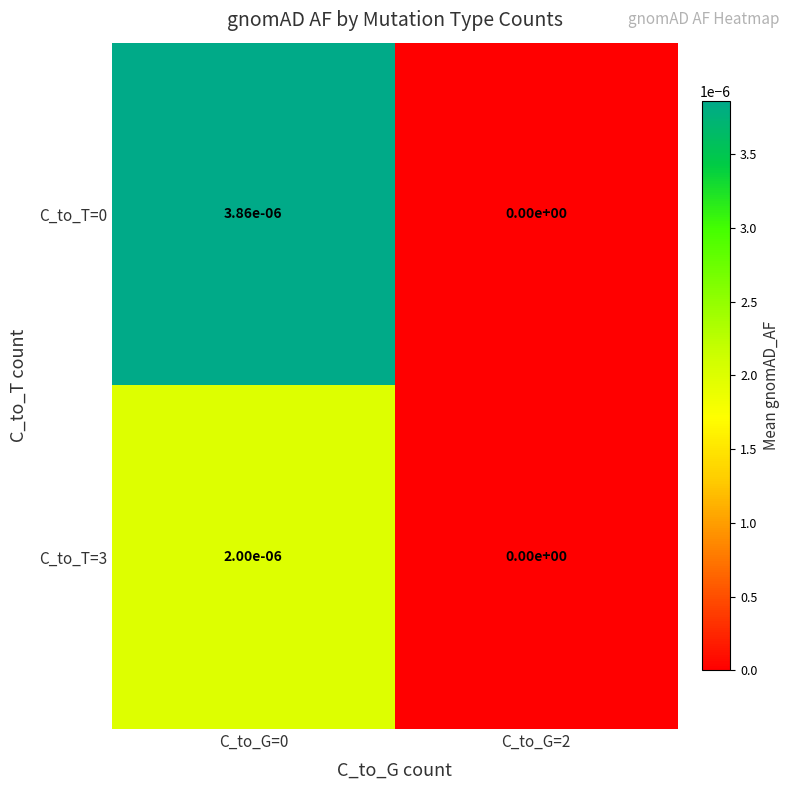

The C_to_T=3 series shows 0.0 at C_to_G=2. True or false?

True